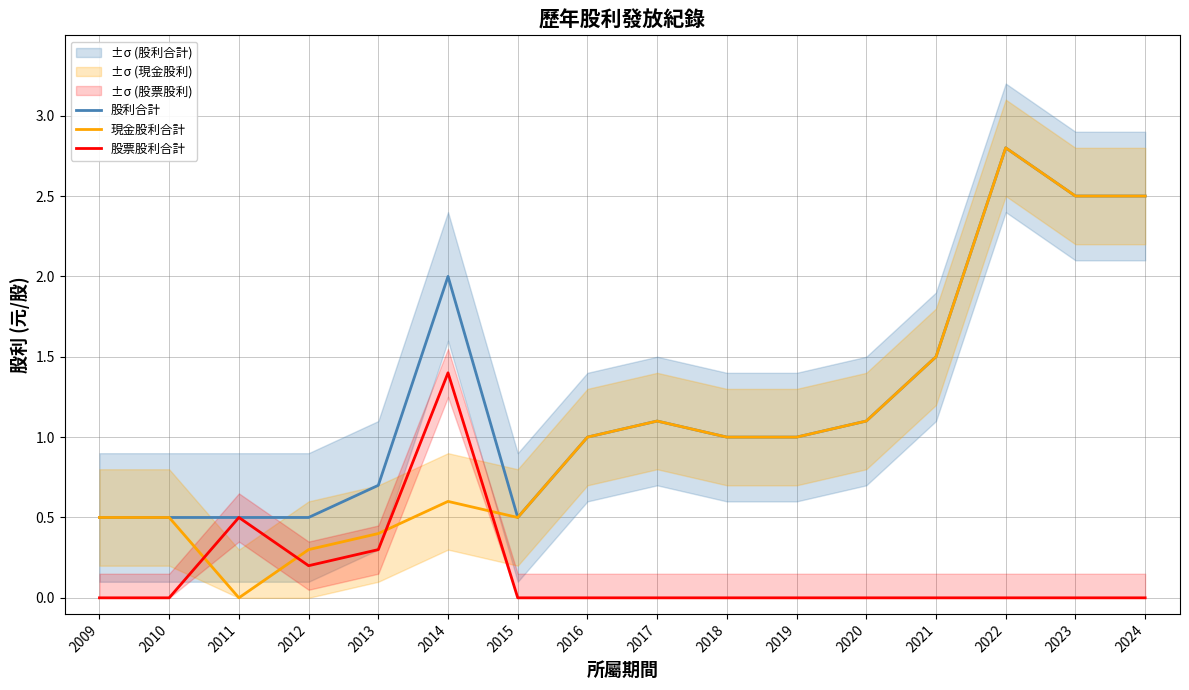

What is the highest value of the 股利合計 series?

2.8